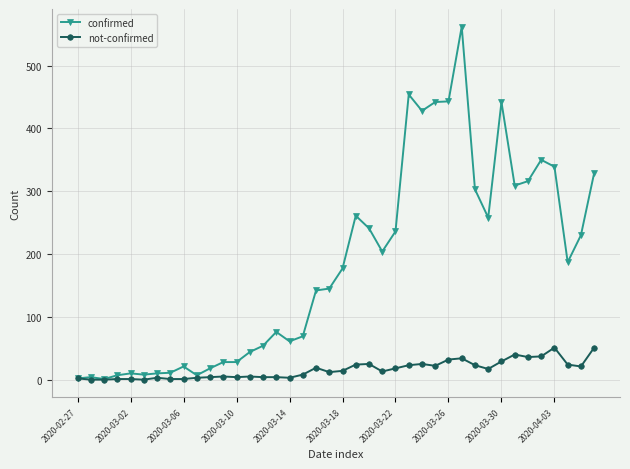

Which series has the largest total across all categories?

confirmed